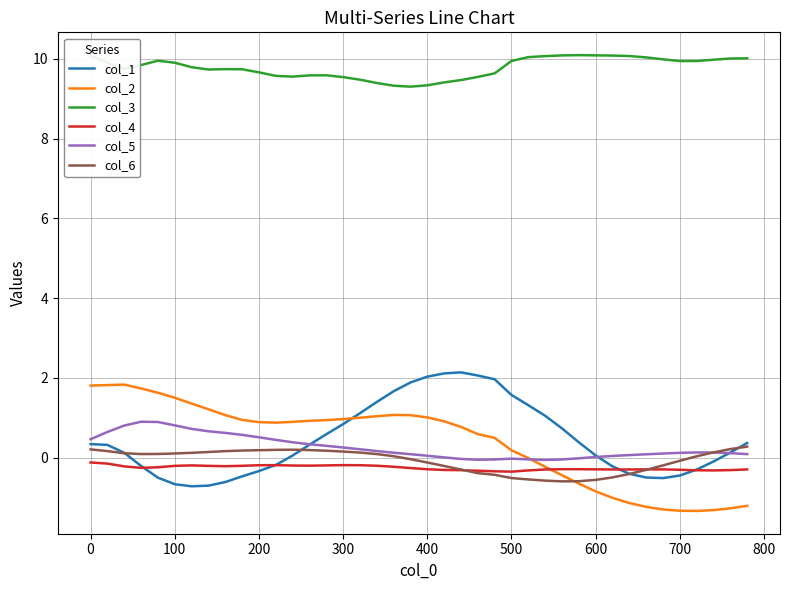

True or false: col_3 and col_5 intersect in this chart.

False